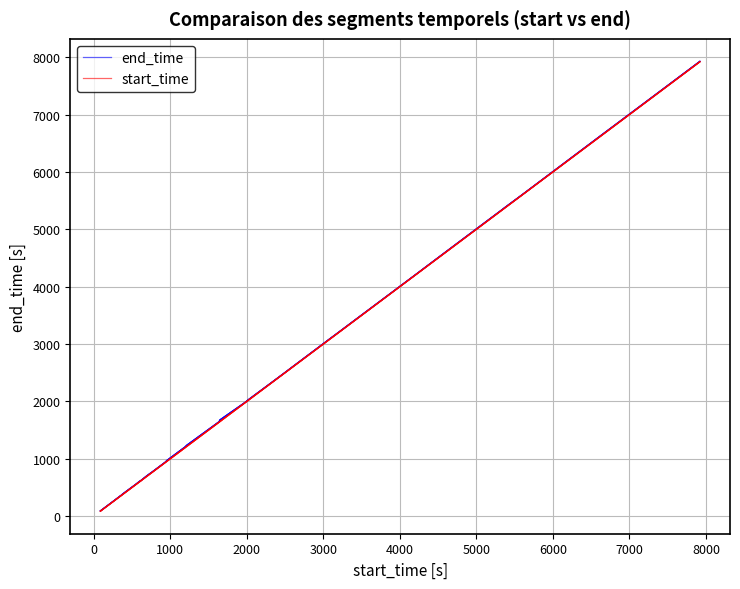

True or false: start_time and end_time cross at least once.

False